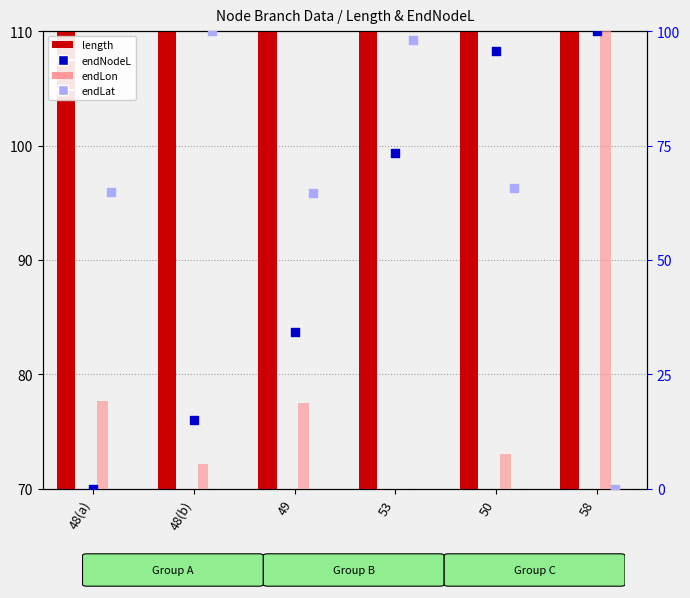

Which series has the widest spread of Y values?

endLon